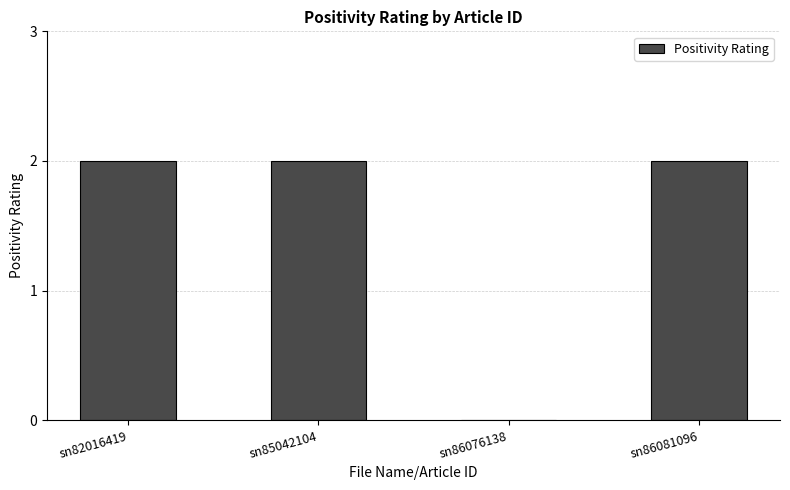

The chart shows a value of 2 at sn82016419. True or false?

True